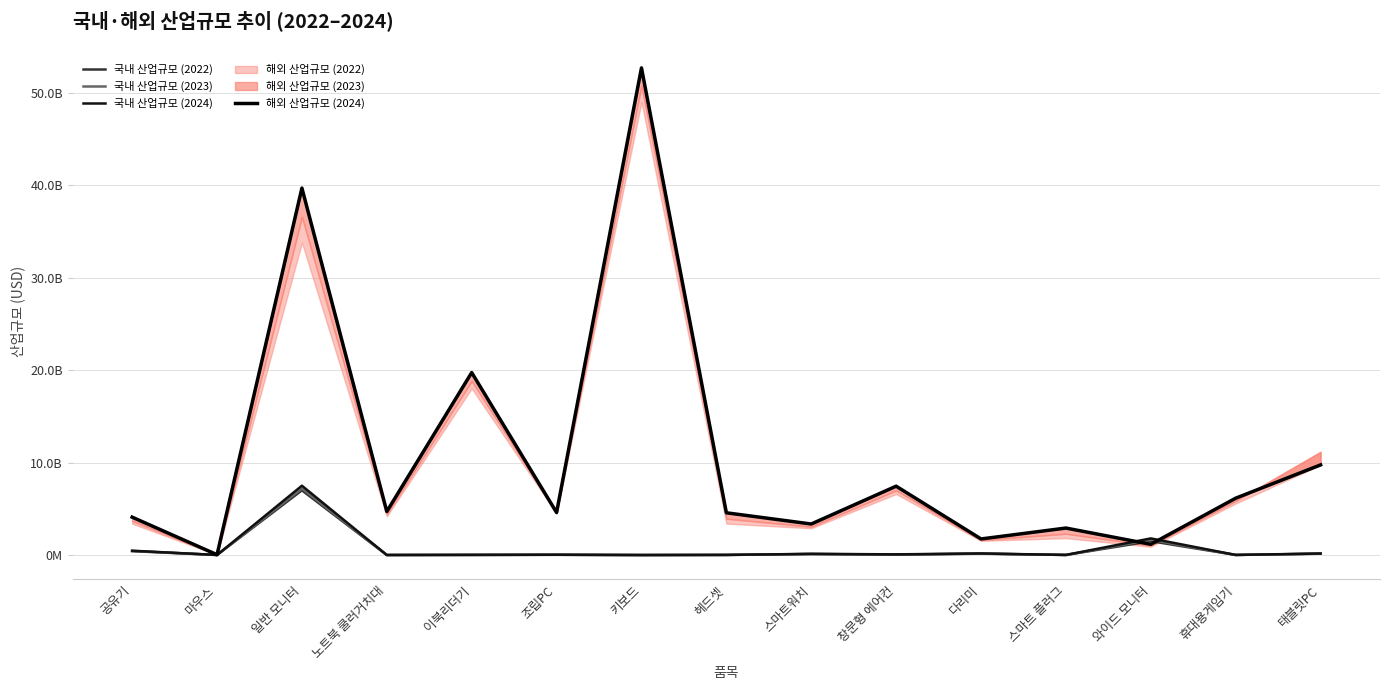

The 국내 산업규모 (2023) series shows 60000000 at 창문형 에어컨. True or false?

True